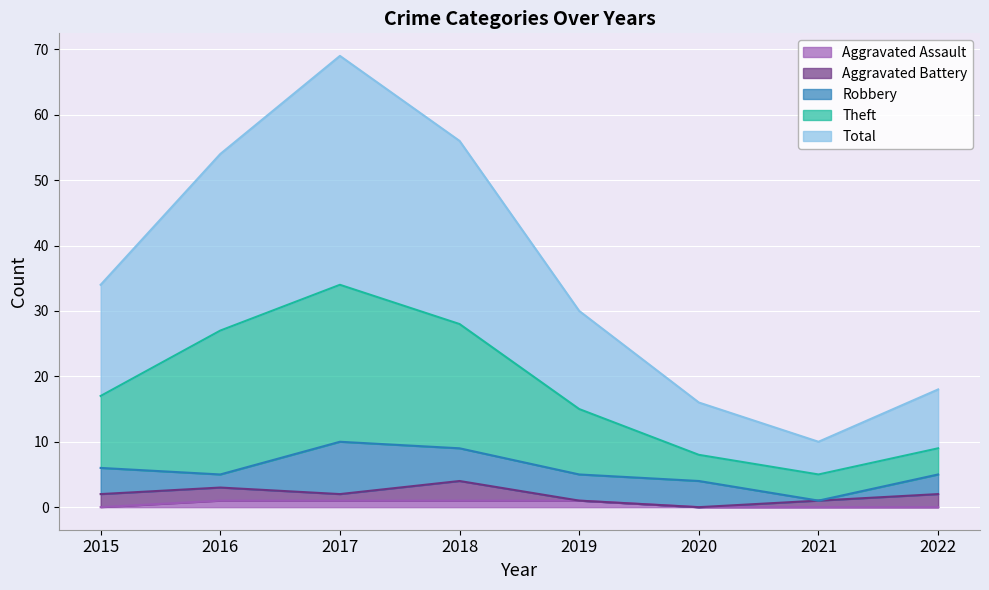

How many interior local valleys does the Total series have?

1